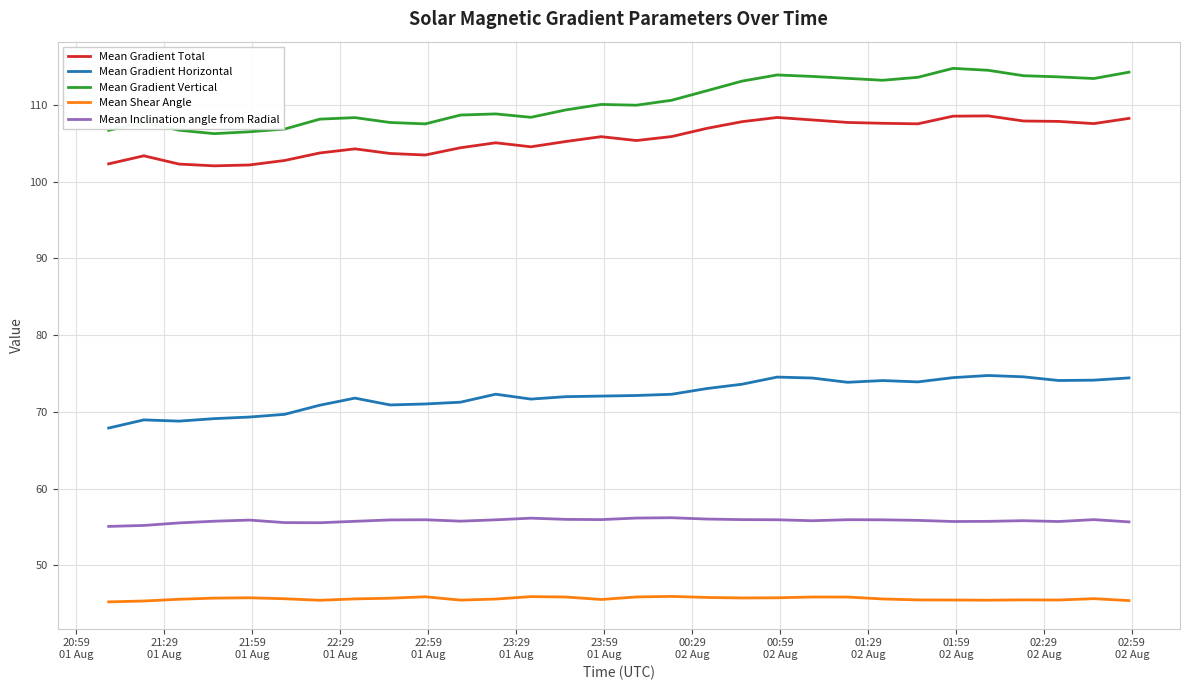

Count the number of categories in the chart.

30